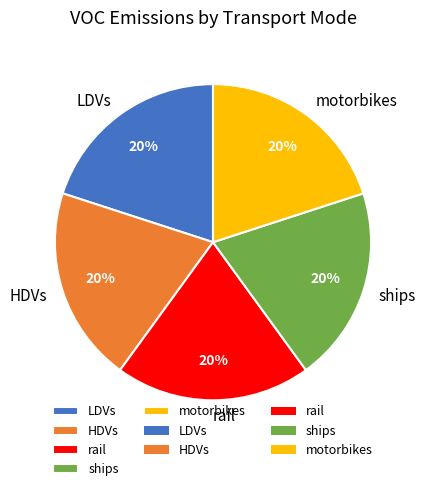

To the nearest percent, what is the average slice percentage?

20%